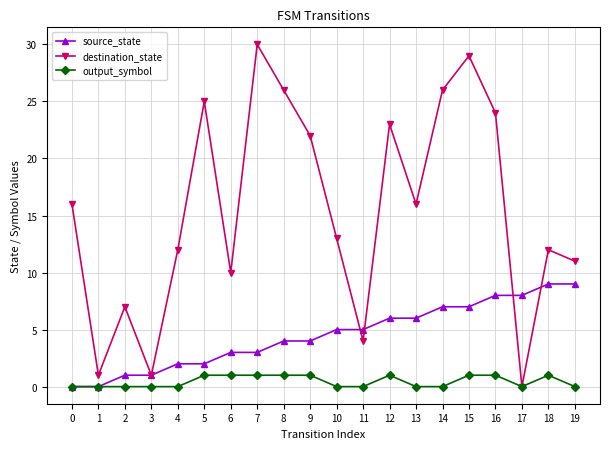

Which series has the largest range (max minus min)?

destination_state